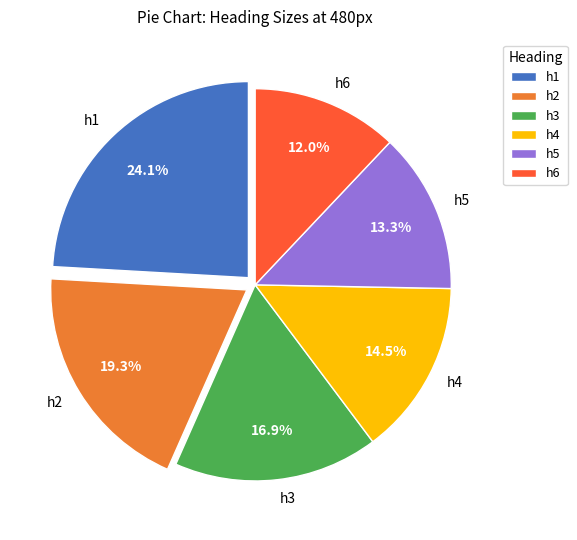

Is it true that h6 is 12% of the pie?

True